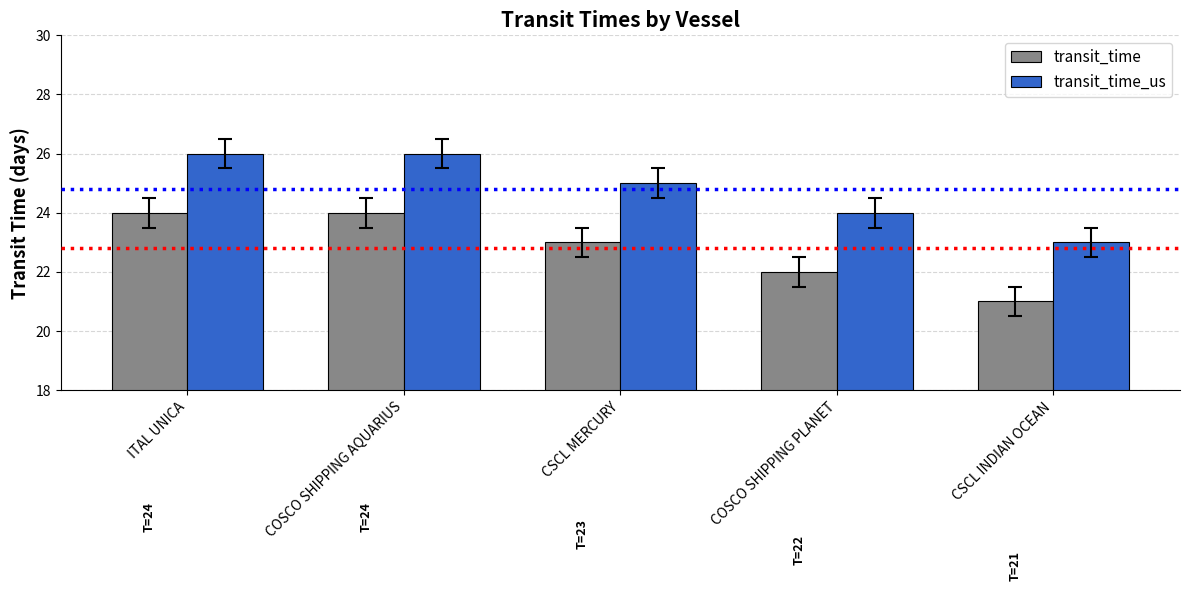

Which category has the lowest value in the transit_time_us series?

CSCL INDIAN OCEAN